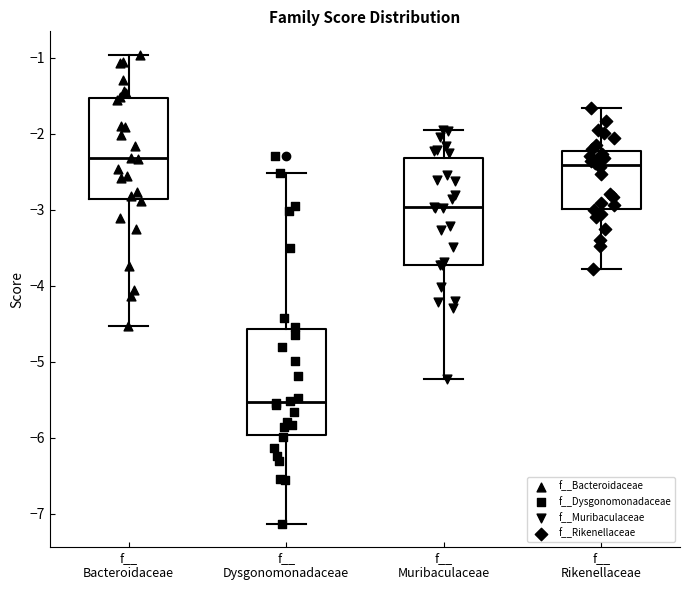

Where is the upper edge of the box for f__ Rikenellaceae on the y-axis? The values are not printed on the chart, so give them approximately, as read against the axis.

-2.2